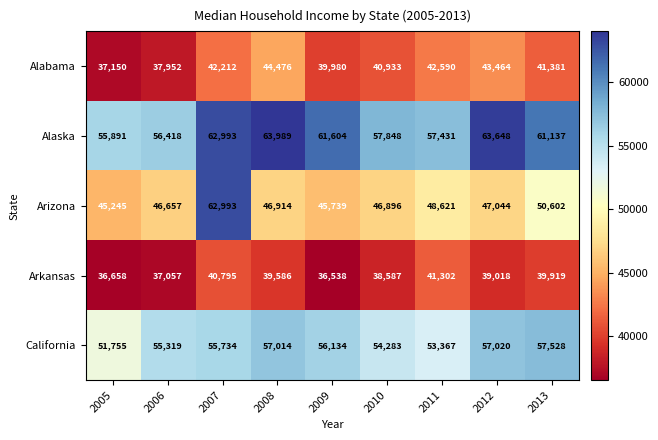

List the series in order of their peak value, highest first.

Alaska, Arizona, California, Alabama, Arkansas